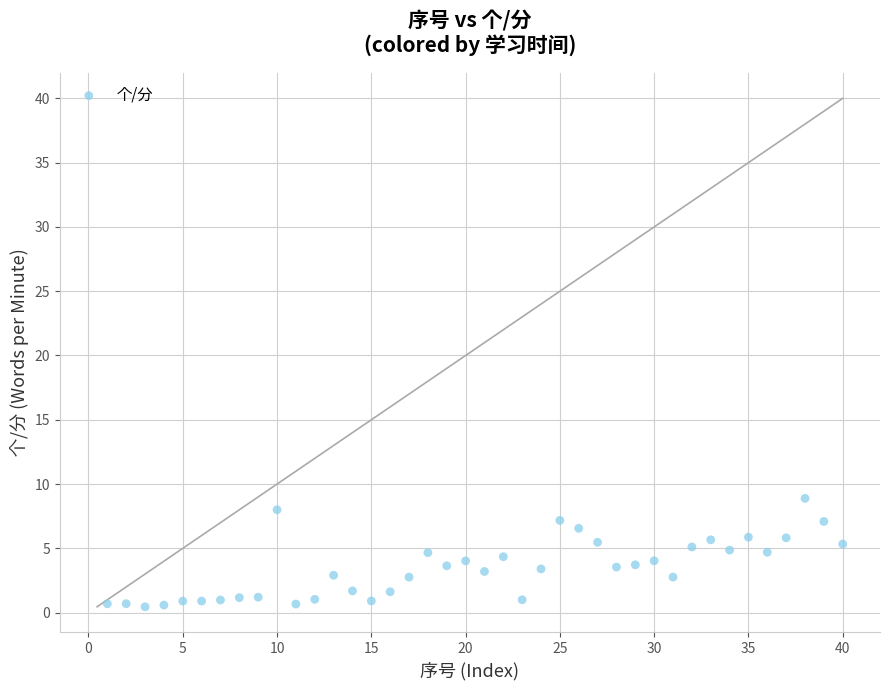

What is the range of Y values (max minus min)?

8.4